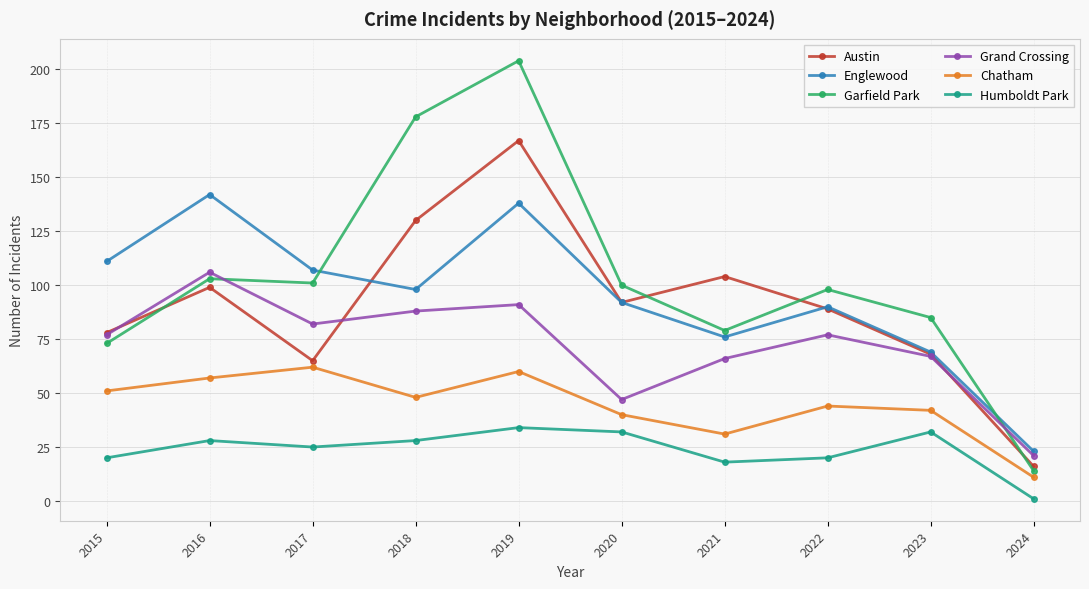

Reading left to right, what are all the values shown in this chart?

Austin: 78	99	65	130	167	92	104	89	68	16
Englewood: 111	142	107	98	138	92	76	90	69	23
Garfield Park: 73	103	101	178	204	100	79	98	85	14
Grand Crossing: 77	106	82	88	91	47	66	77	67	21
Chatham: 51	57	62	48	60	40	31	44	42	11
Humboldt Park: 20	28	25	28	34	32	18	20	32	1